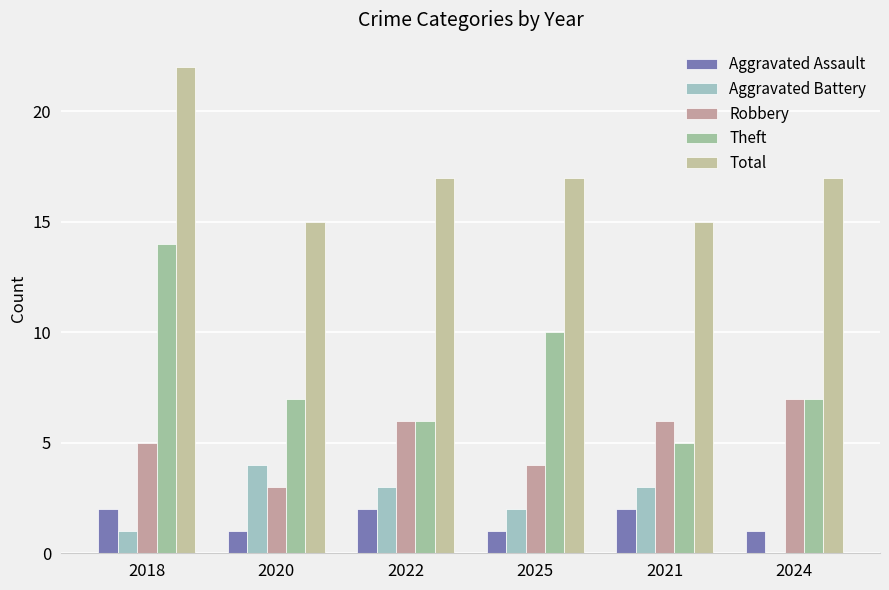

The value of Robbery at 2025 is 2. True or false?

False